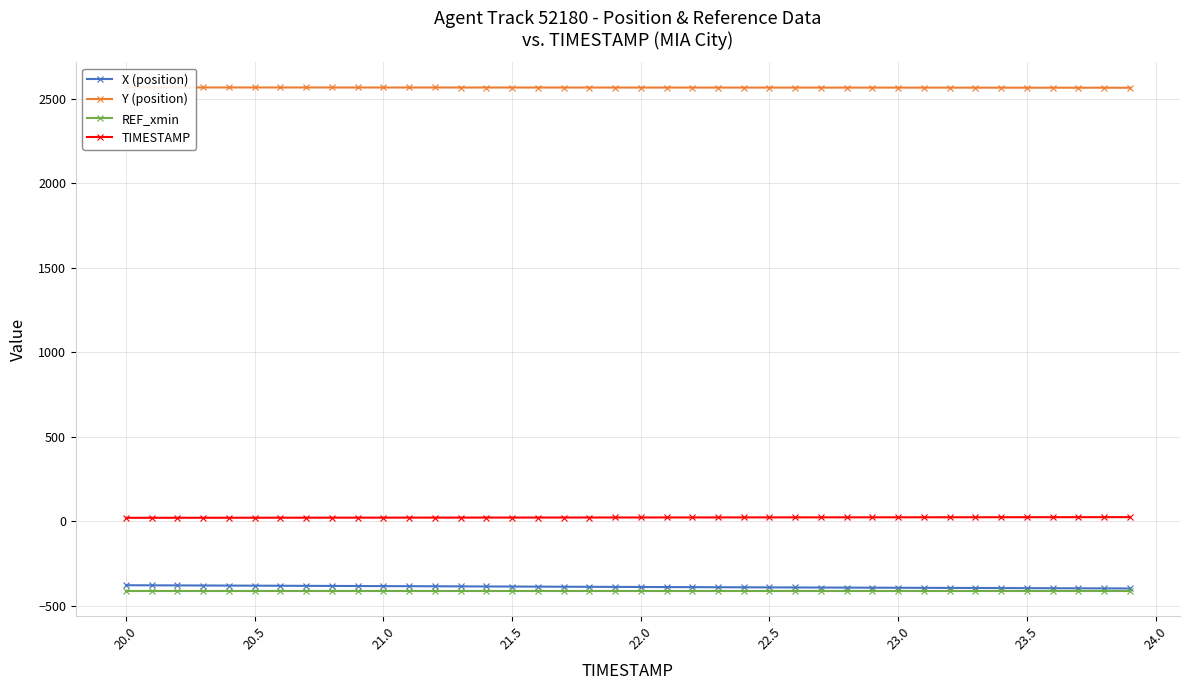

List the series in order of their peak value, lowest first.

REF_xmin, X (position), TIMESTAMP, Y (position)